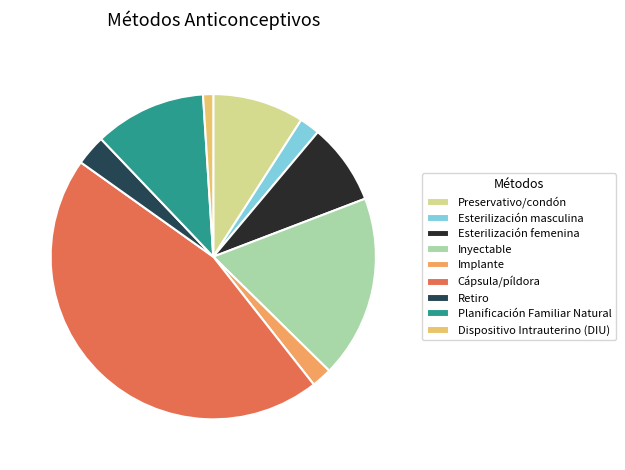

To the nearest percent, what is the average slice percentage?

11%